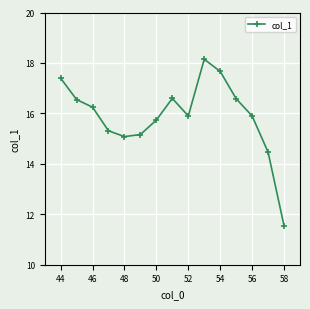

What is the smallest value displayed?

11.5